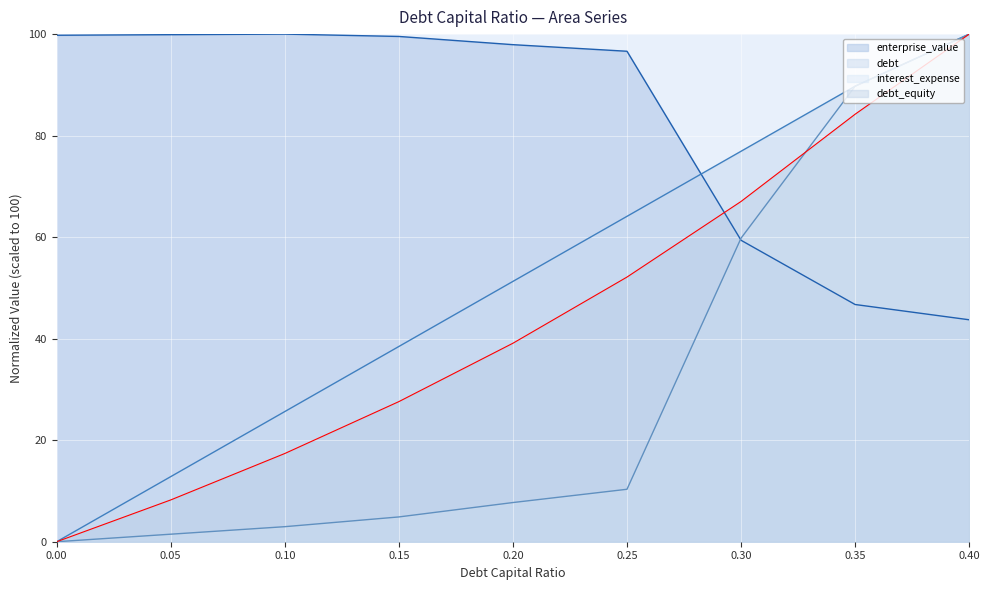

Is it true that enterprise_value equals 174.4 at 0.2?

False